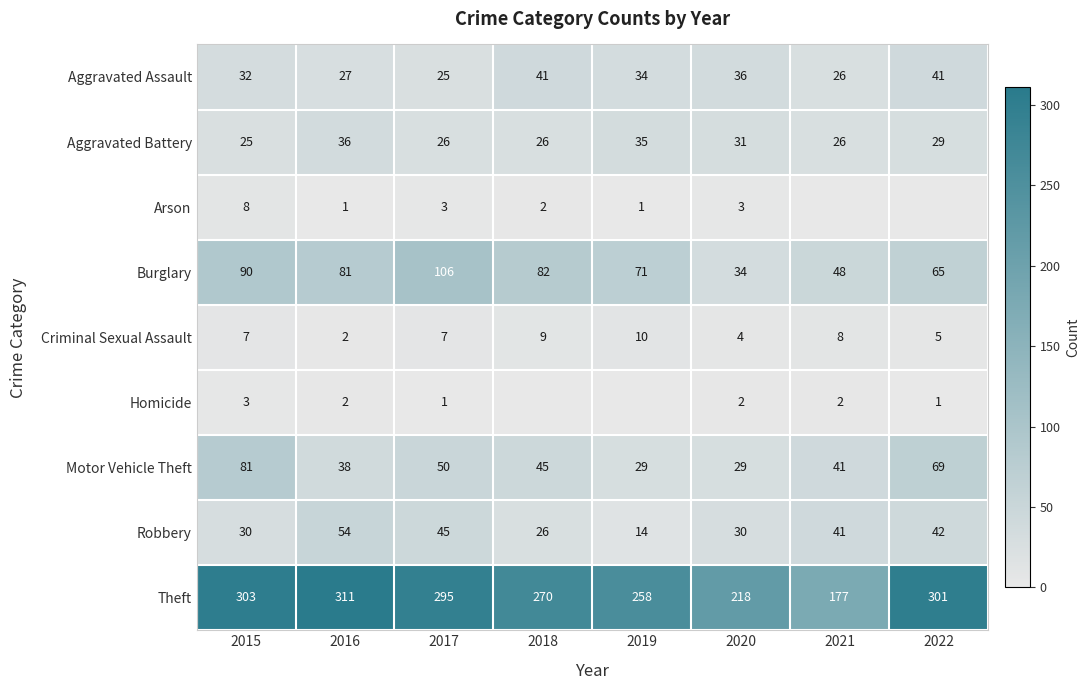

Is it true that Motor Vehicle Theft equals 12 at 2017?

False